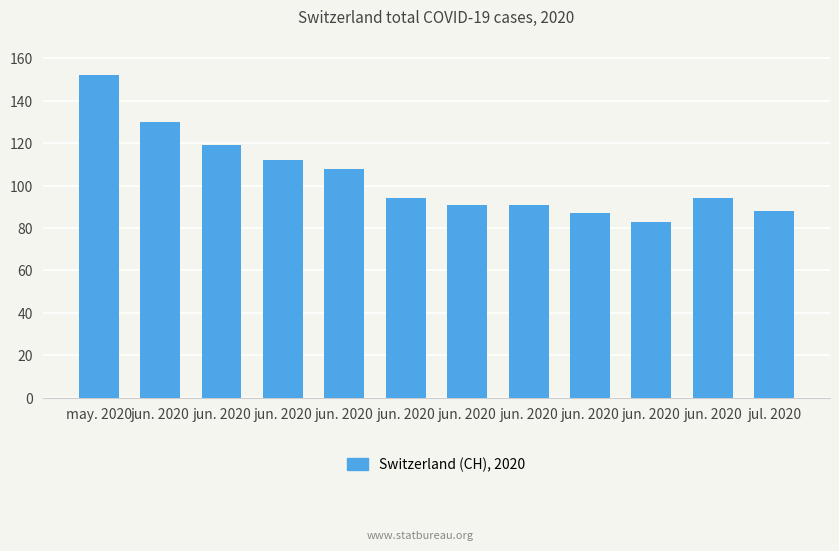

Where is the data nearest to the value 117?

jun. 2020